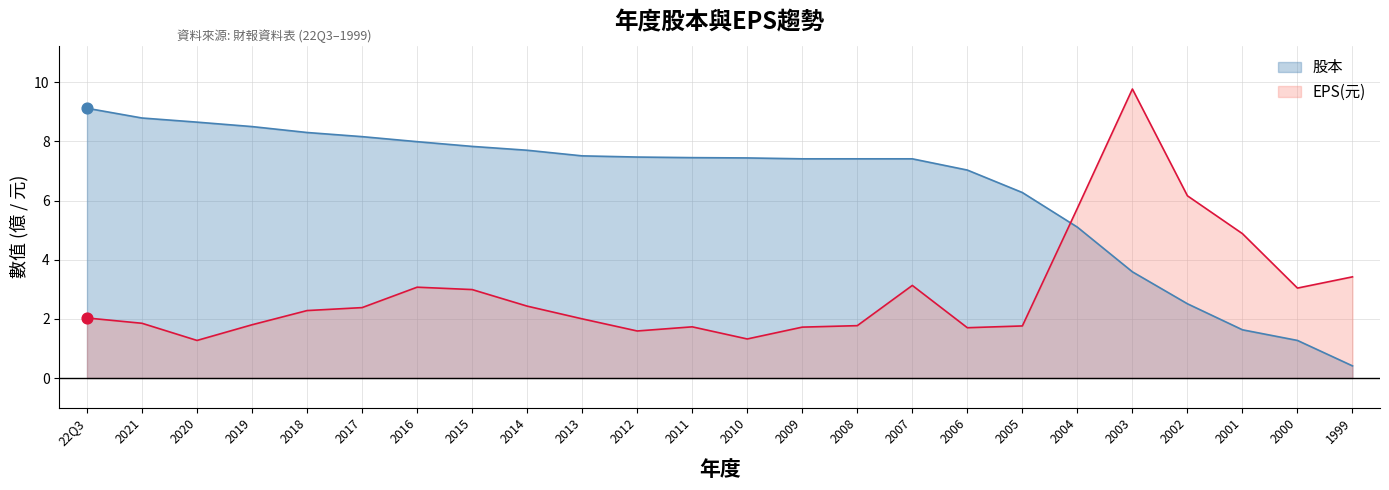

What is the total value across all series at 2005?

8.0